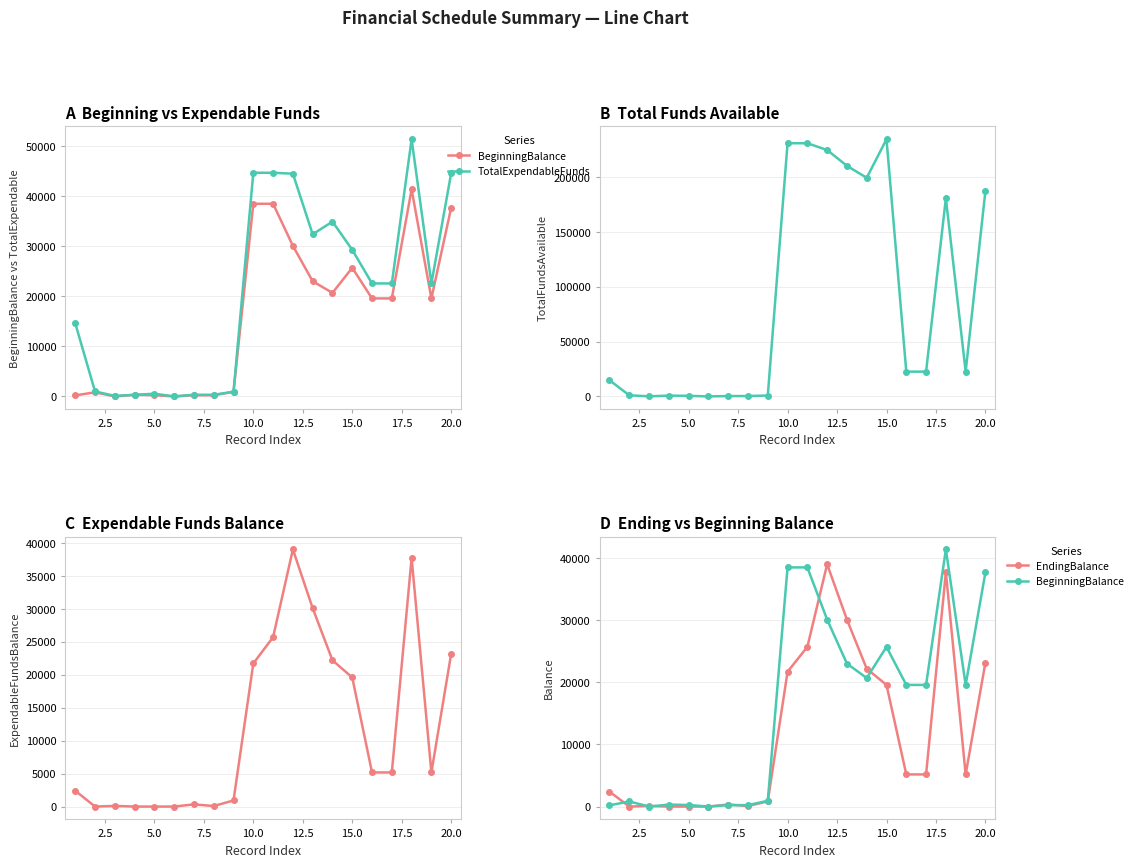

At how many categories does at least one series exceed 209643?

5